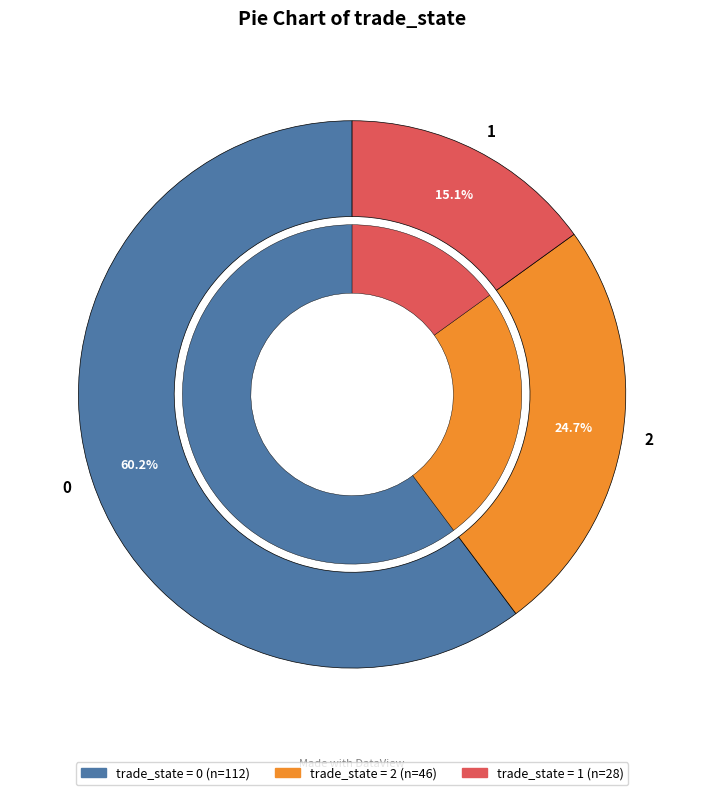

What portion of the pie excludes 2?

75.3%